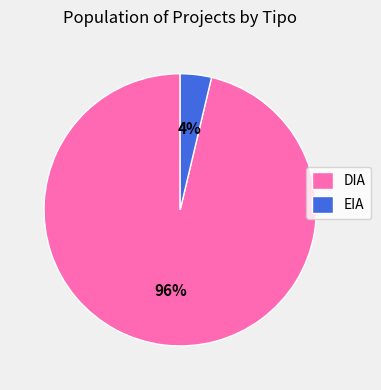

To the nearest percent, what percentage of the pie is EIA?

4%